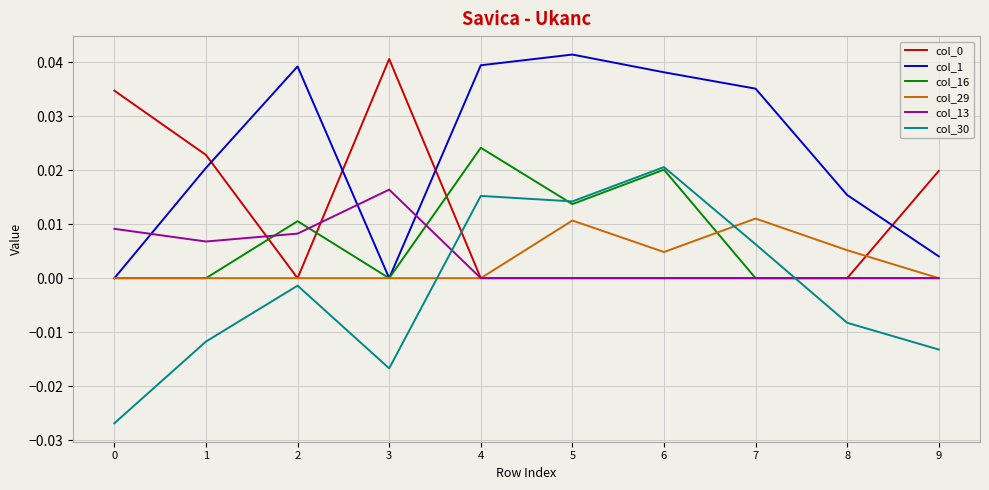

Where do col_30 and col_13 first cross each other?

3 and 4